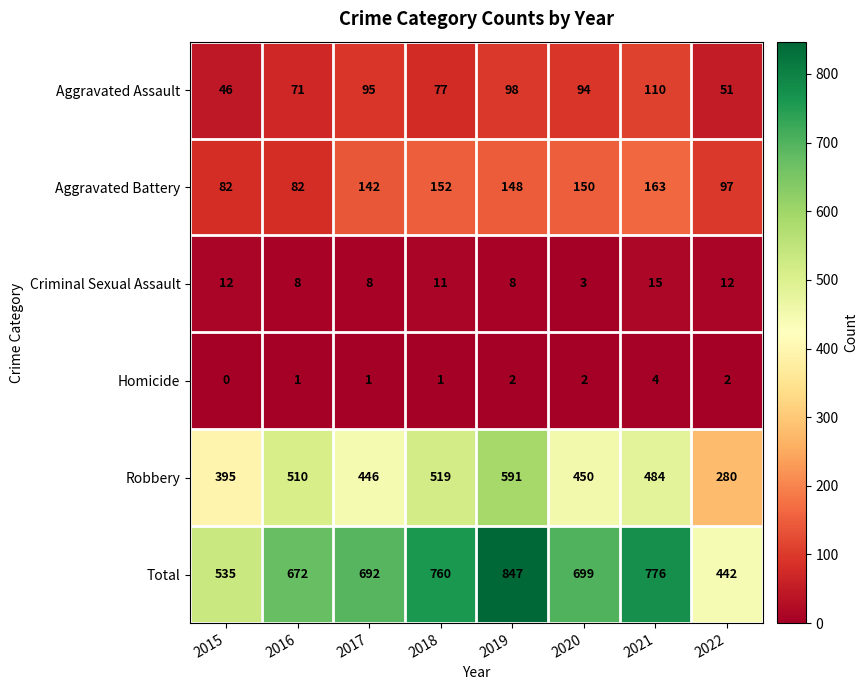

Count the number of categories in the chart.

8